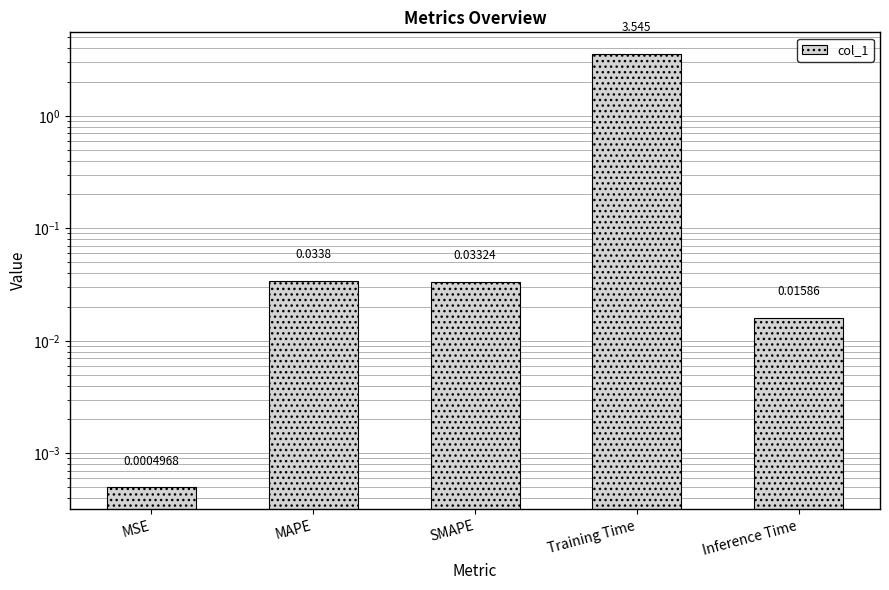

The chart shows a value of 0.0 at MAPE. True or false?

True